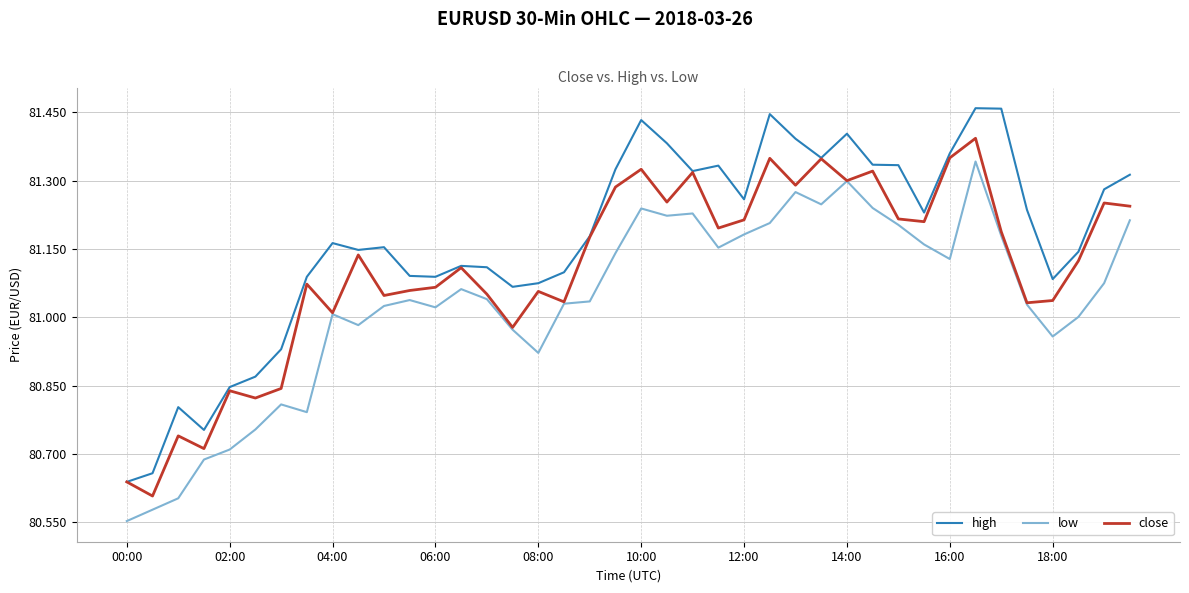

How many distinct data groups are displayed?

3